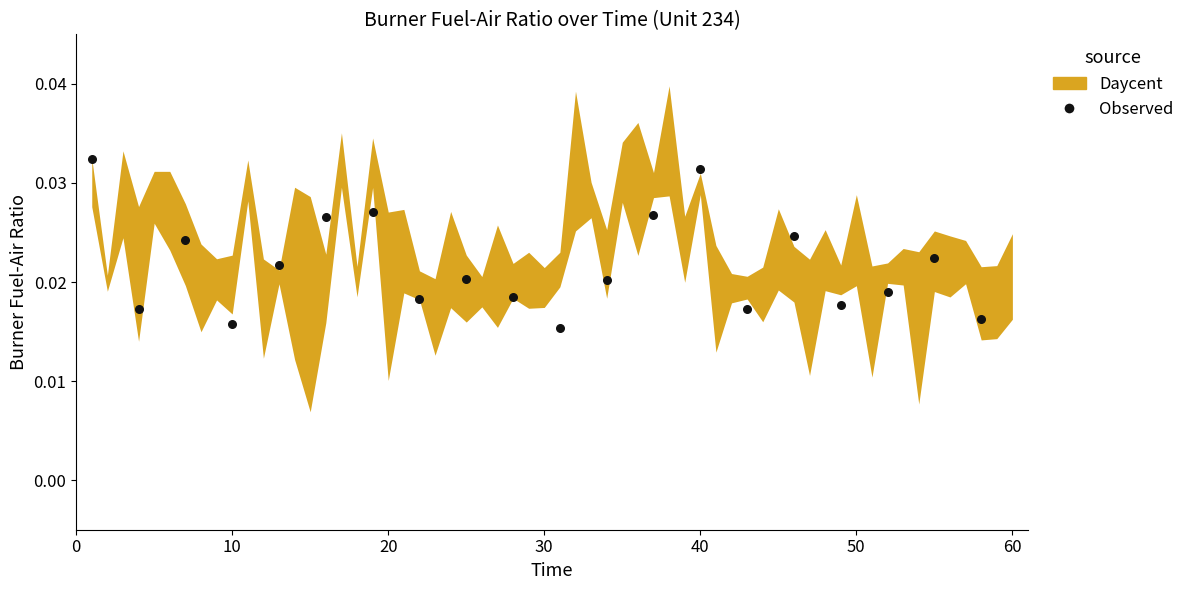

What is the range of X values (max minus min)?

57.0